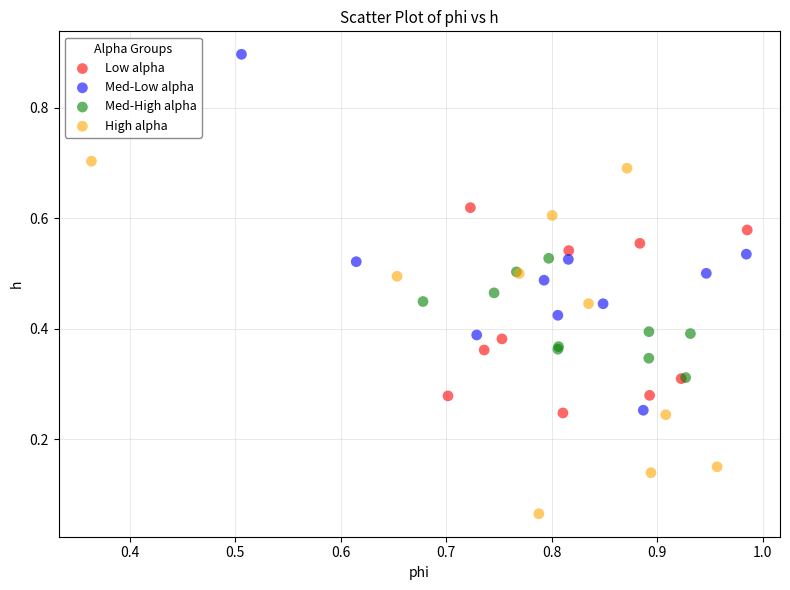

Which series contains the lowest Y value?

High alpha